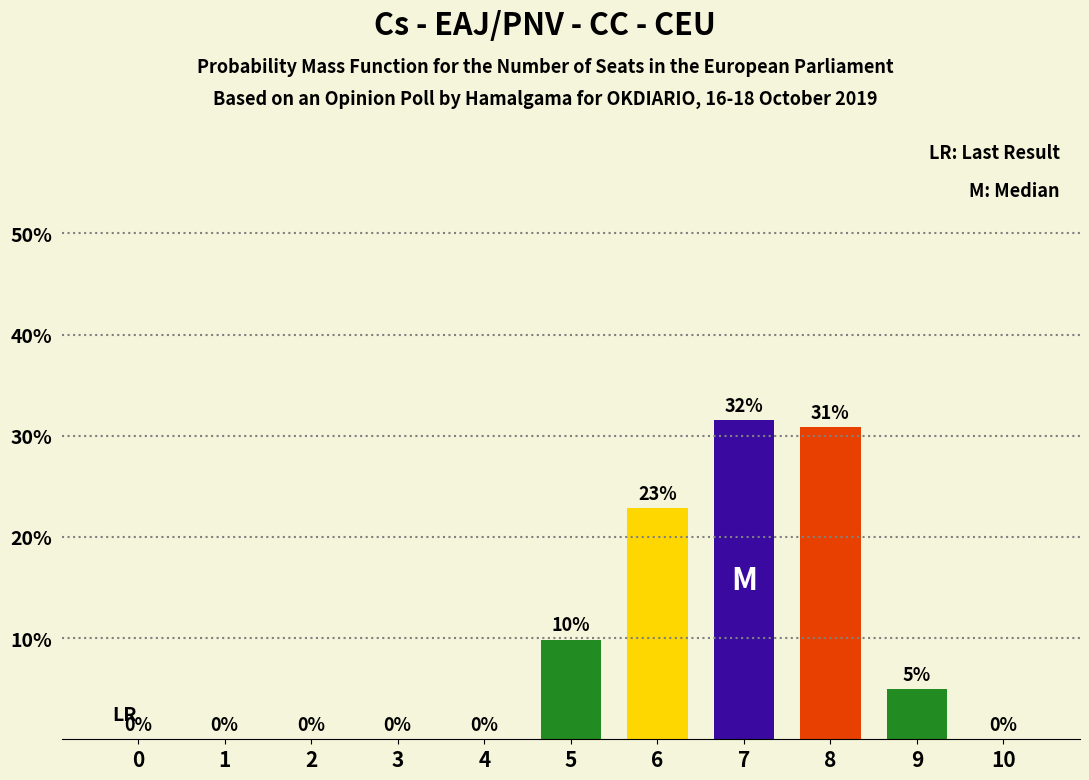

Which has a higher value, 3 or 6?

6